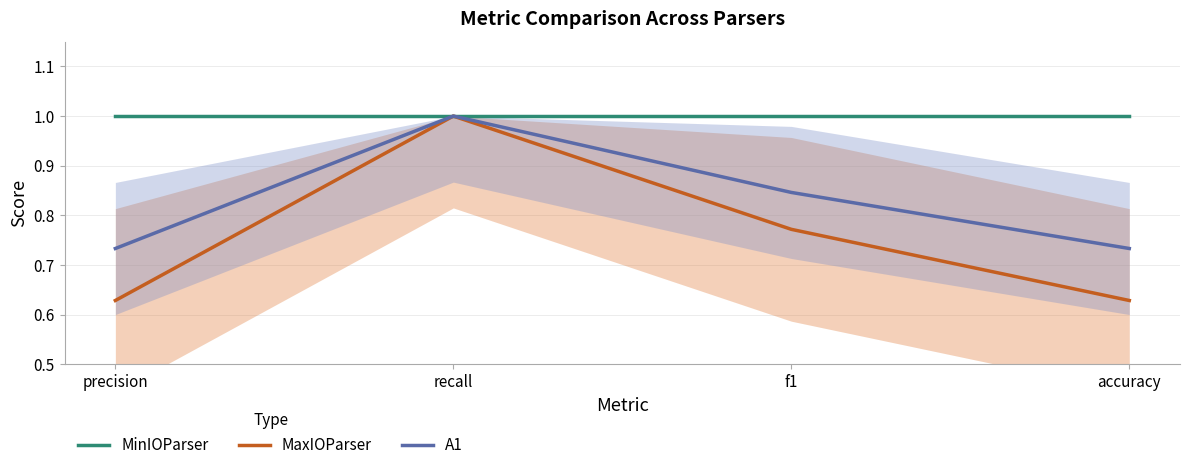

Is the value of MinIOParser at accuracy greater than the value of MaxIOParser at accuracy?

Yes